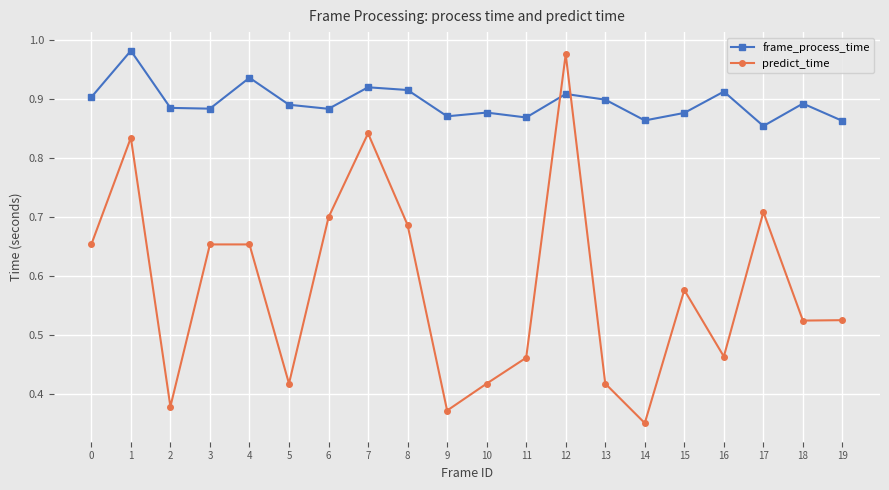

Between 0 and 4, which series saw the biggest shift?

frame_process_time